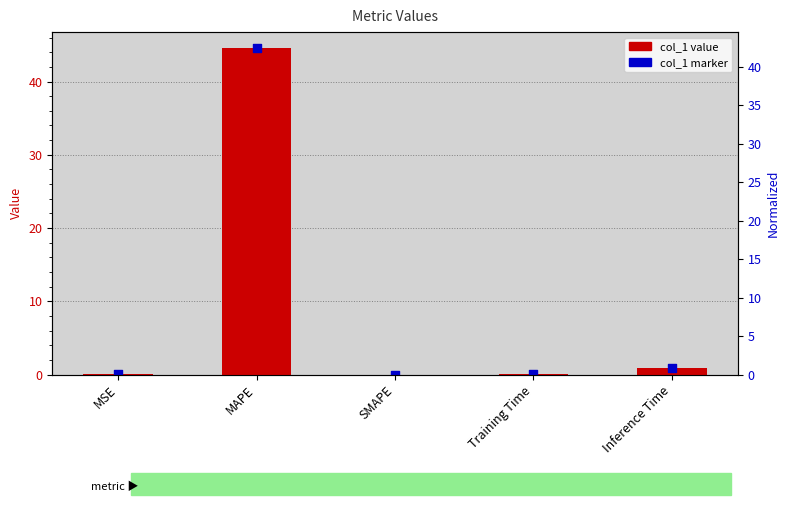

Which series reaches the minimum Y coordinate?

col_1